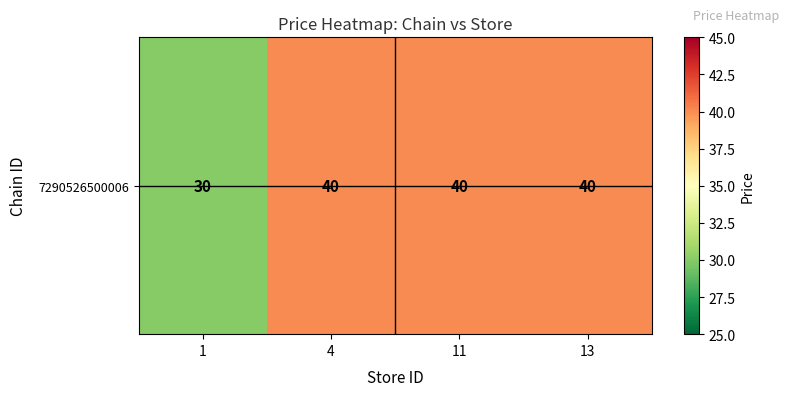

Approximately how many times larger is the value at 1 compared to 13?

0.8